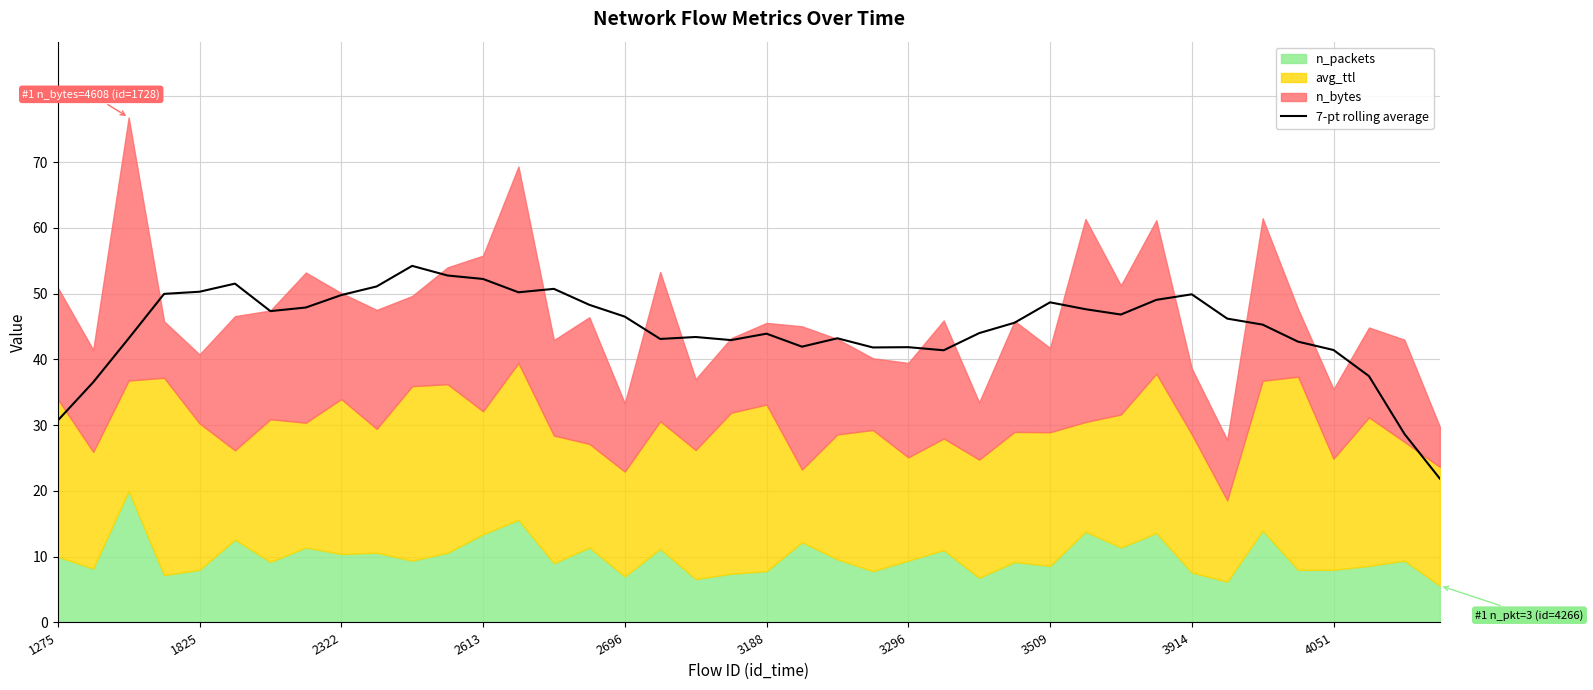

What is the lowest value of the 7-pt rolling average series?

21.9